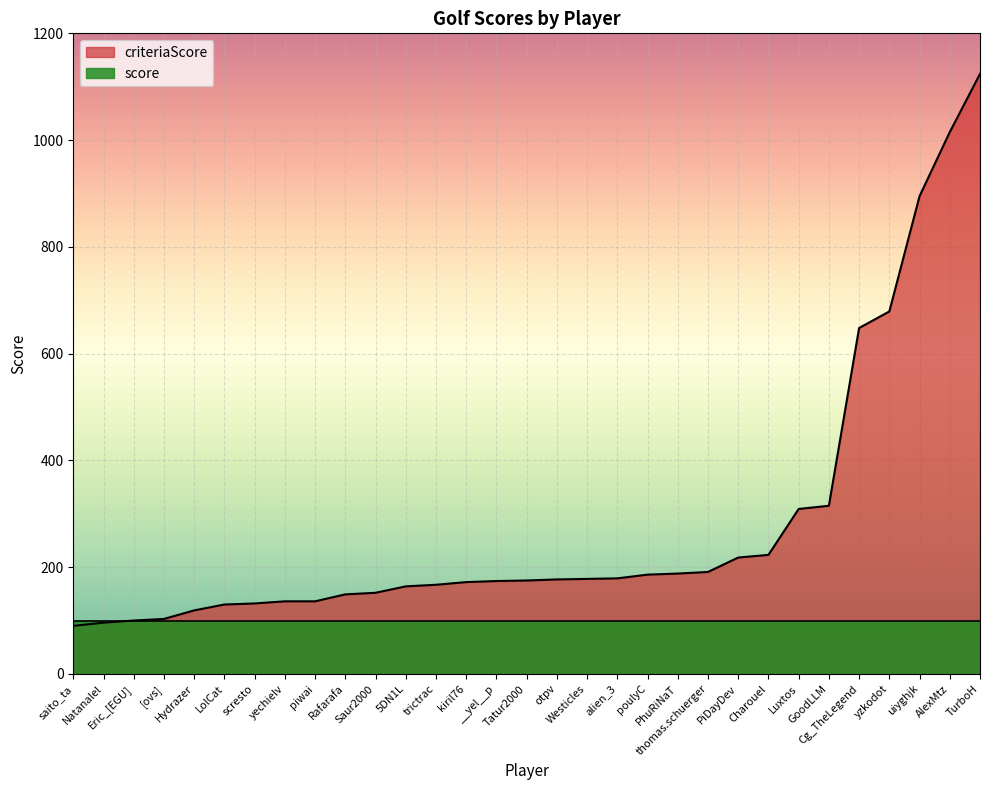

Does the chart display data point markers on the line(s)?

No